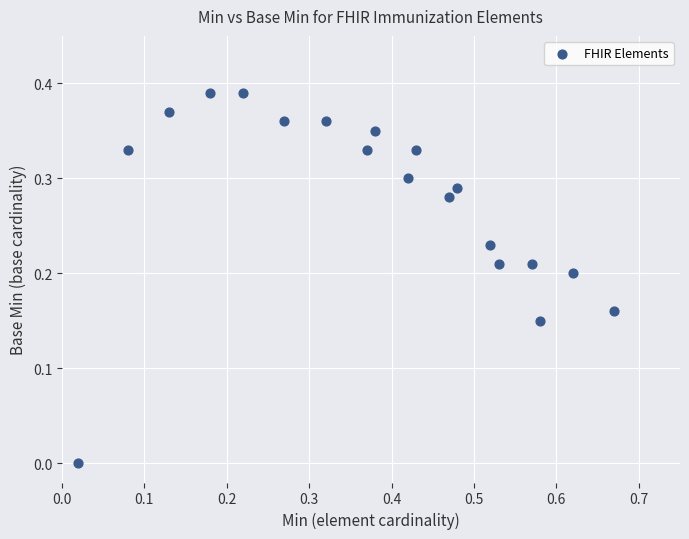

What is the range of X values (max minus min)?

0.7